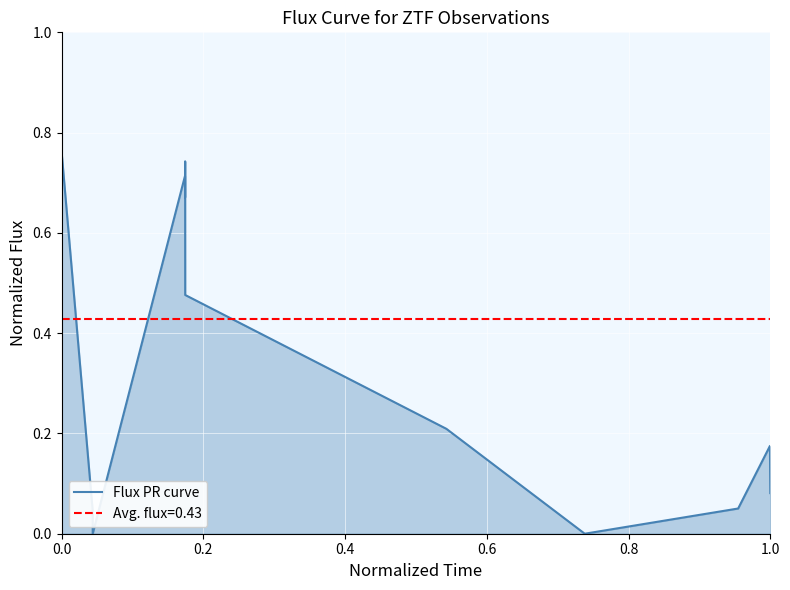

What is the highest value of the Flux PR curve series?

1.0